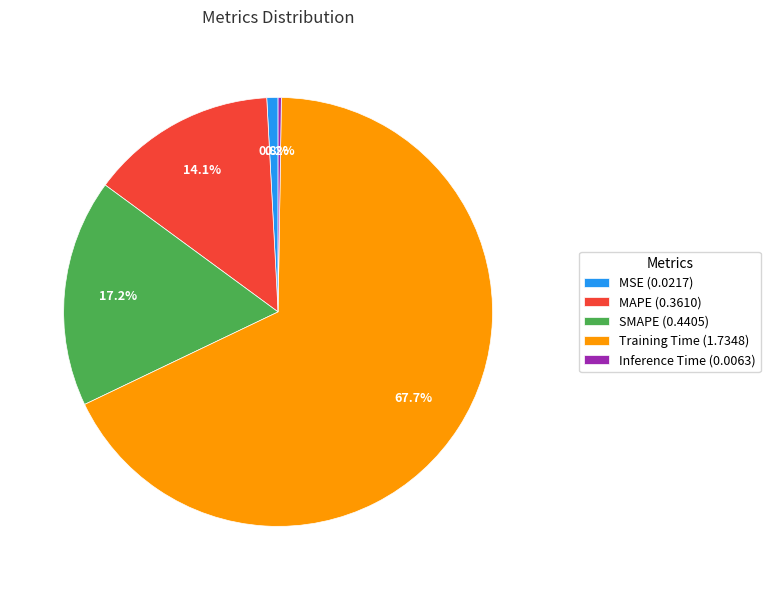

How much of the chart is everything except MSE?

99.2%